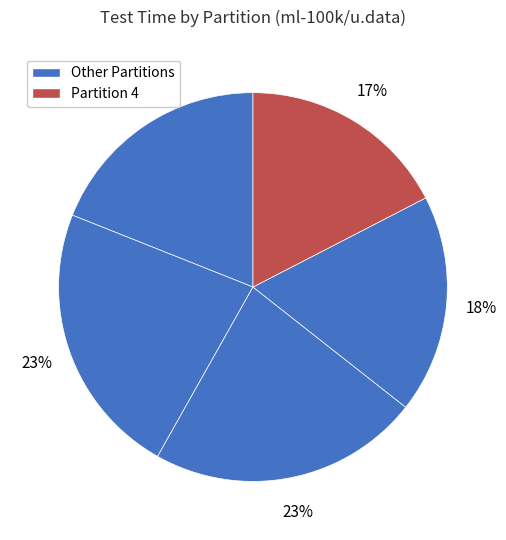

Is there a majority slice in this chart?

No